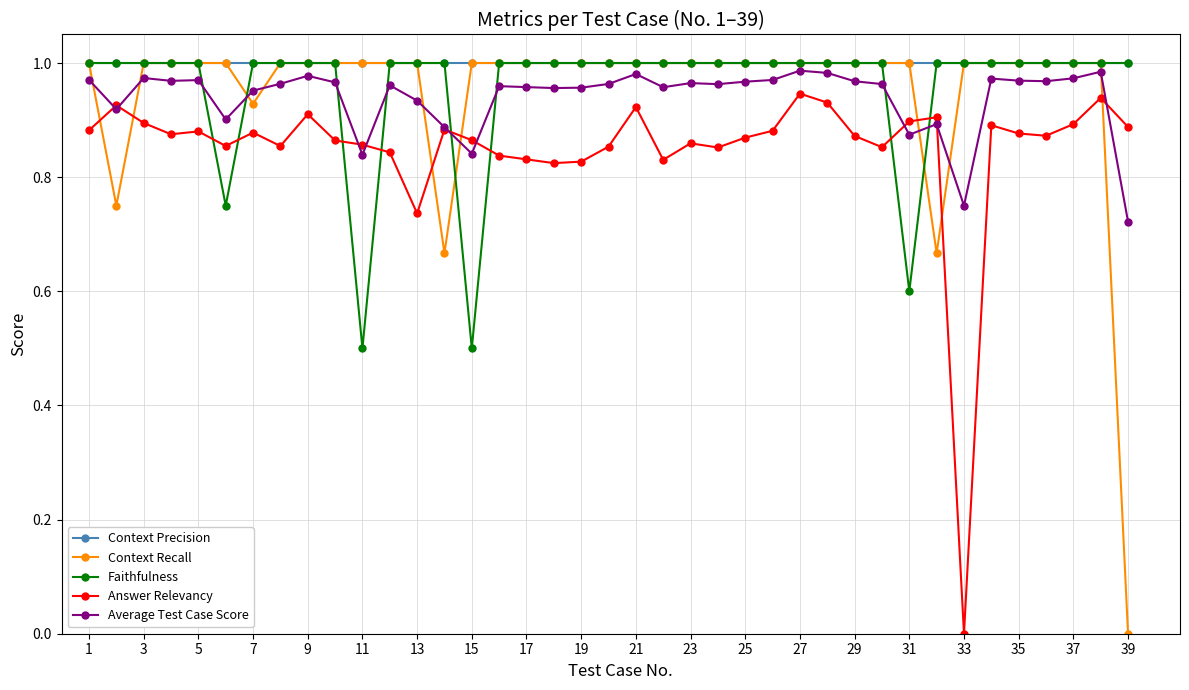

Which series has the largest total across all categories?

Context Precision